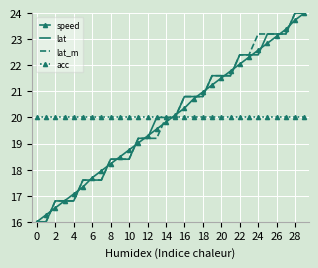

What is the minimum value for lat_m?

16.0